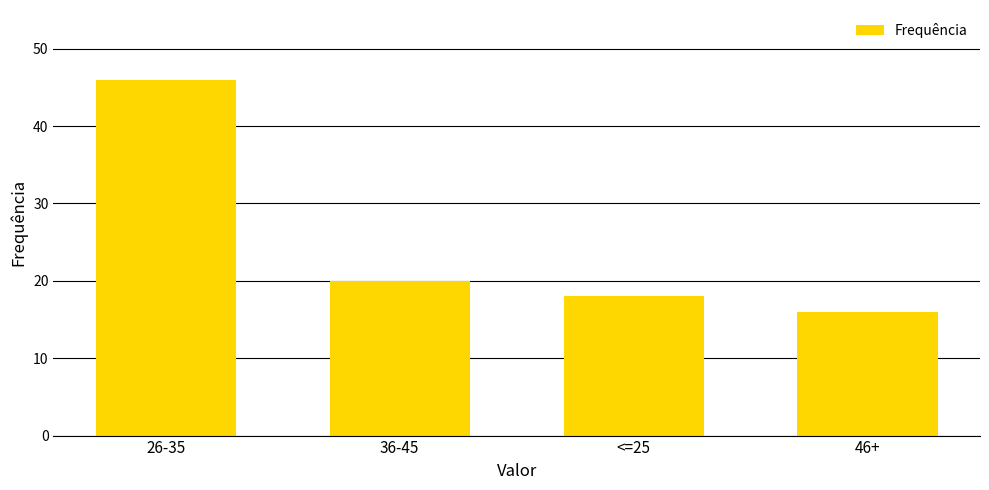

True or false: the data shows 35 at 36-45.

False